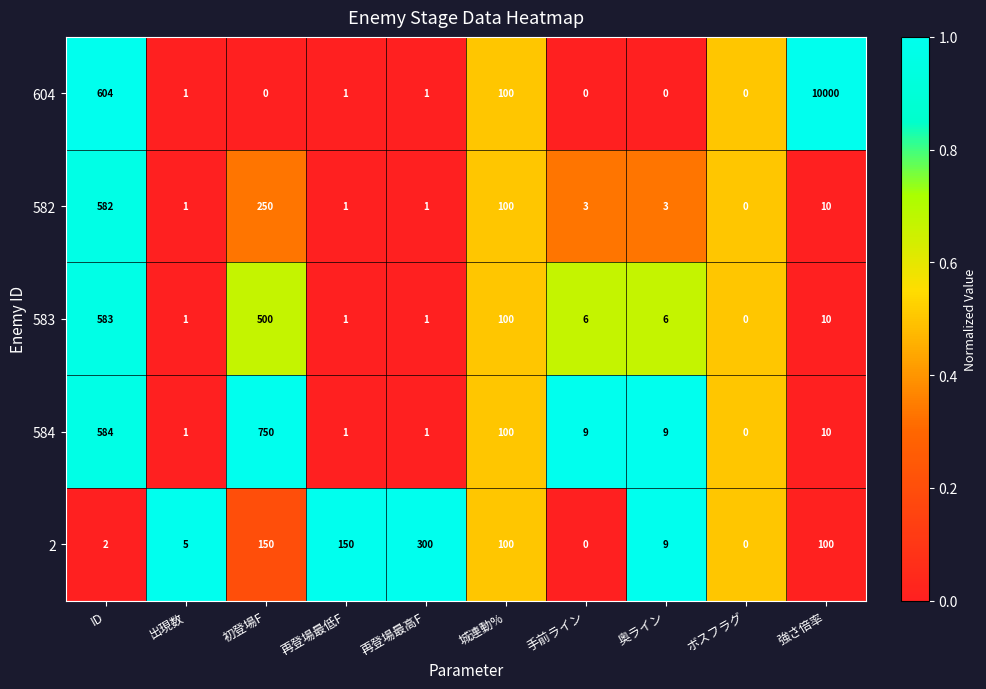

The 584 series shows 3 at 手前ライン. True or false?

False